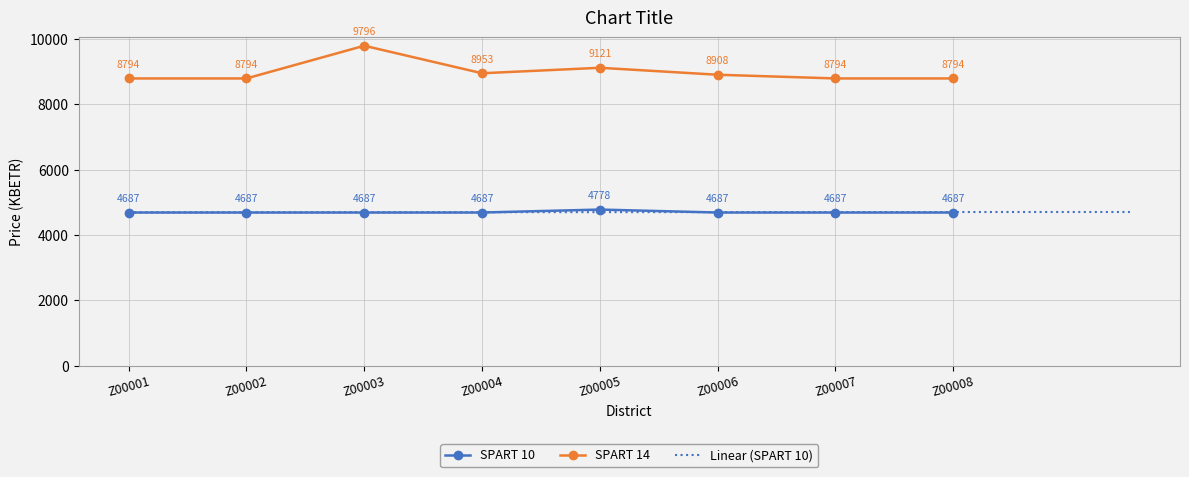

How many lines are shown in the chart?

2